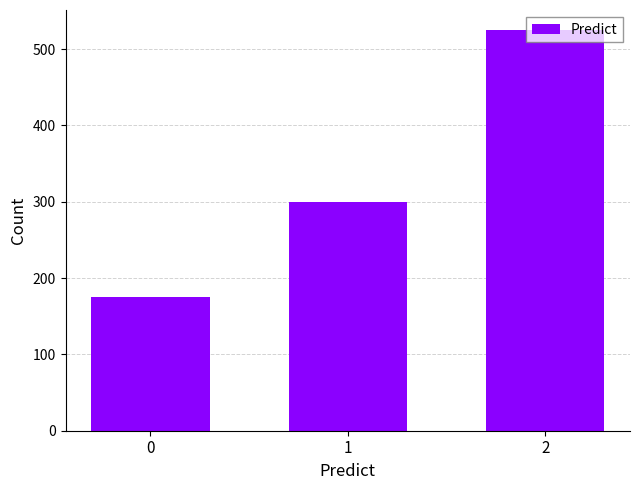

What is the difference between the maximum and minimum values?

350